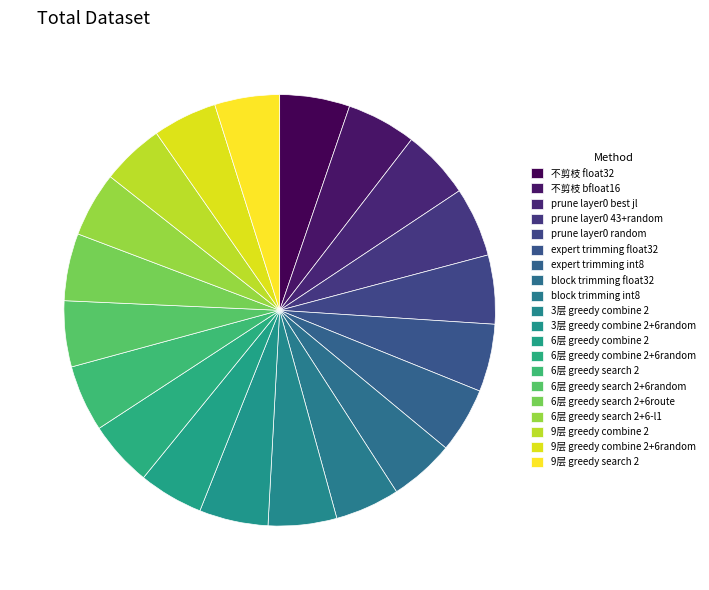

How many slices are in this pie chart?

20